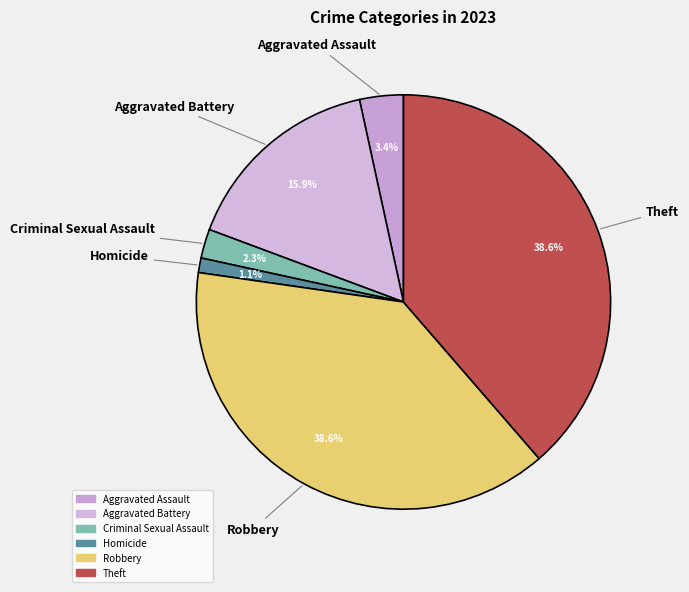

Is it true that Aggravated Battery is 16% of the pie?

True